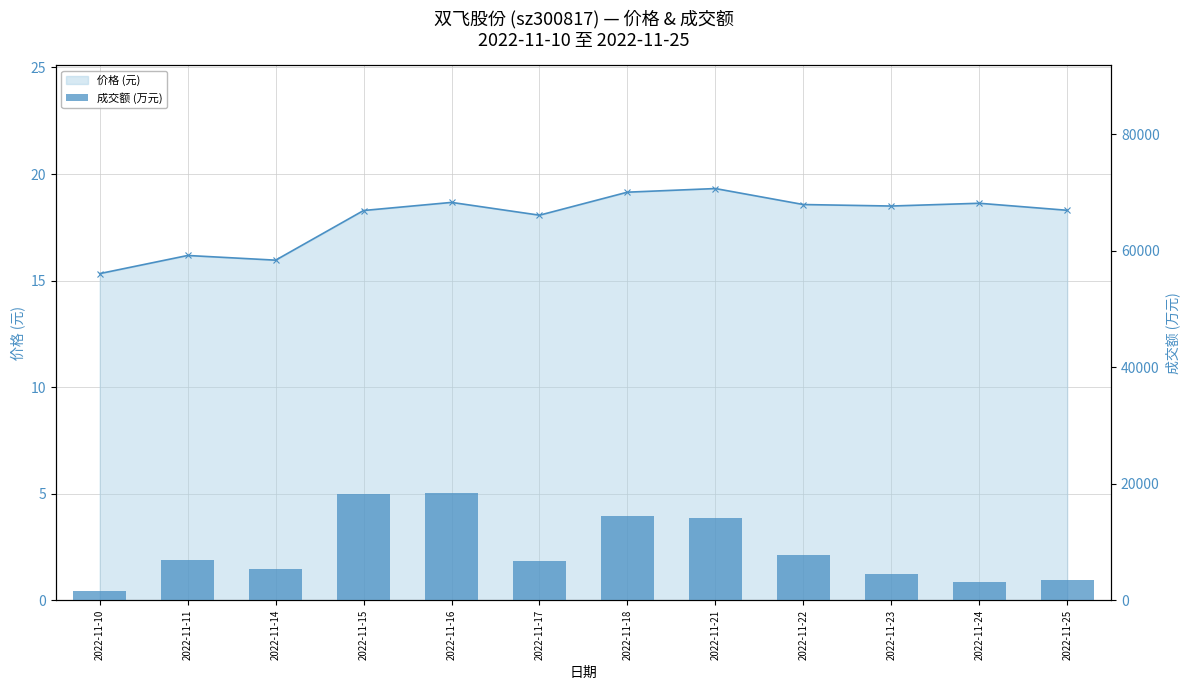

What is the difference between the maximum and minimum values in the 价格 (元) — Line series?

4.0